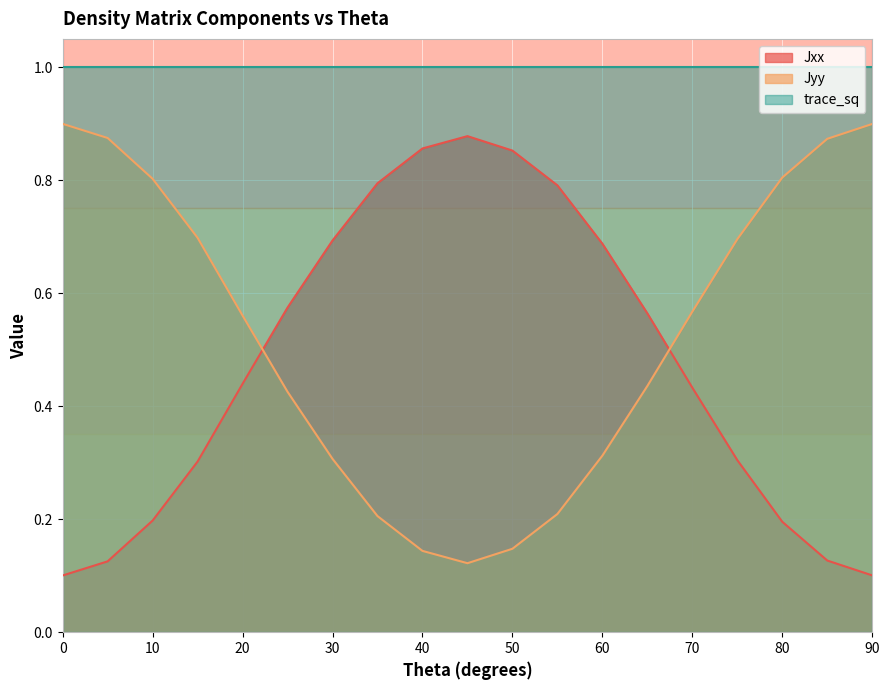

What is the sum of the Jxx values at 45 and 90?

1.0